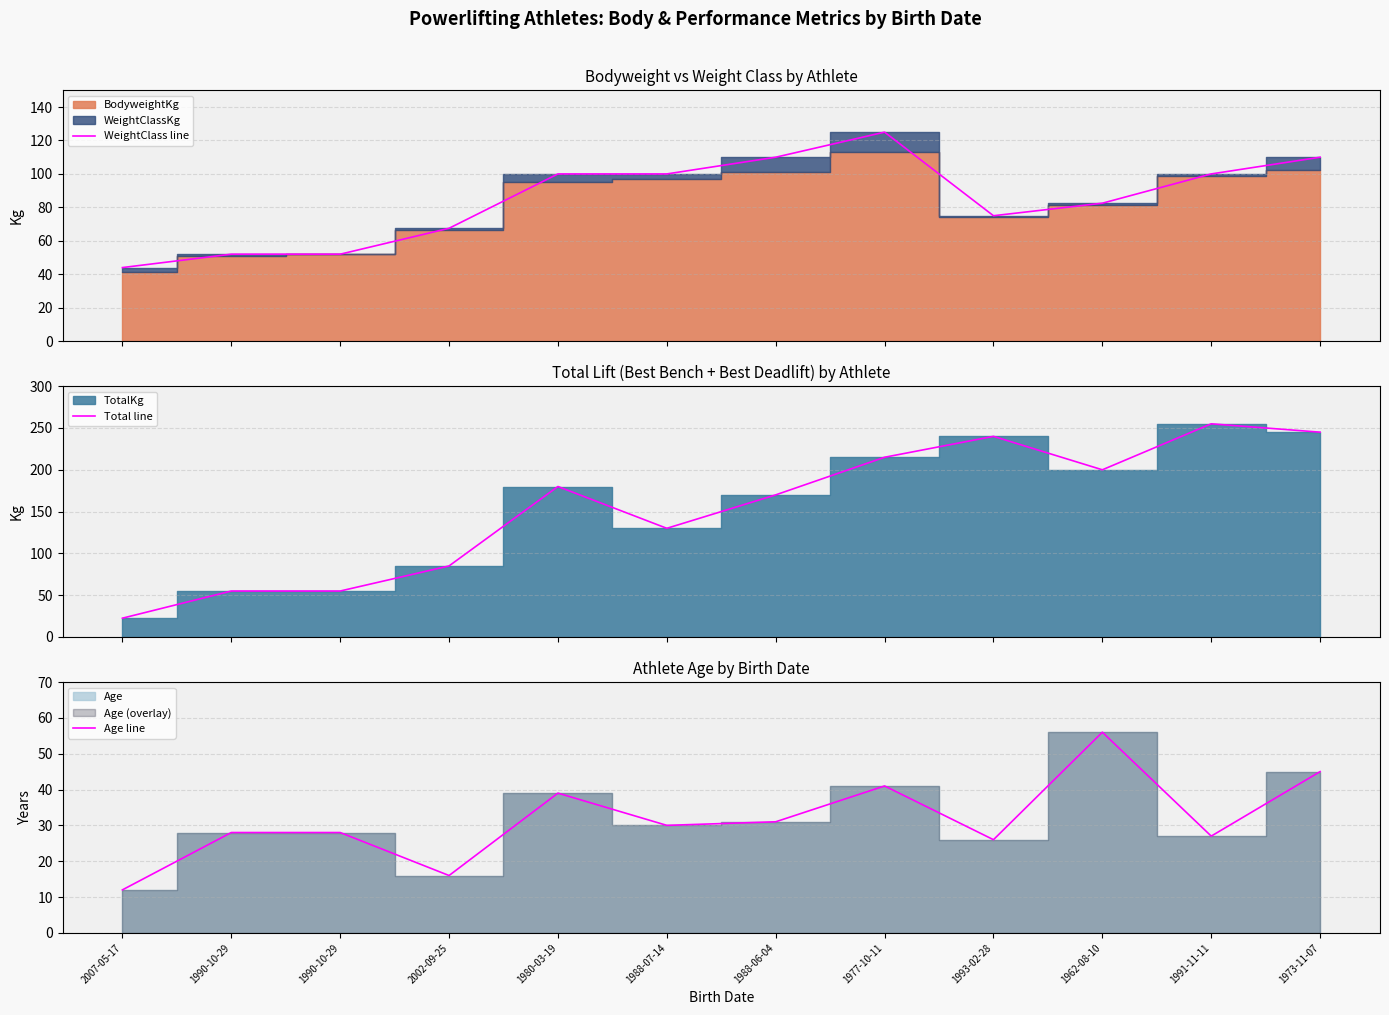

True or false: Total line has a value of 245.0 at 1973-11-07.

True